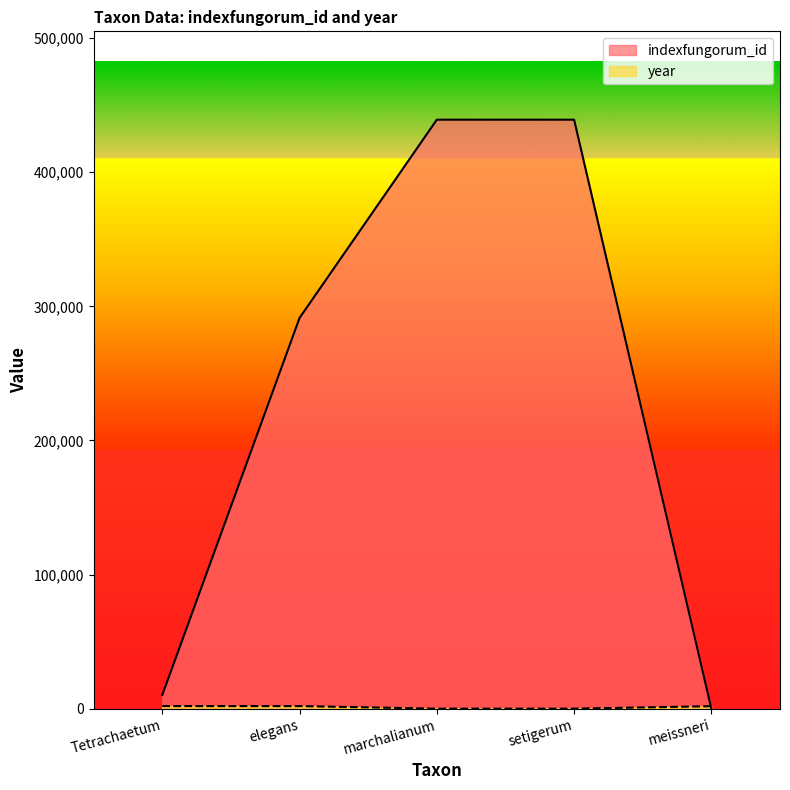

At which label is indexfungorum_id closest to 219576?

elegans